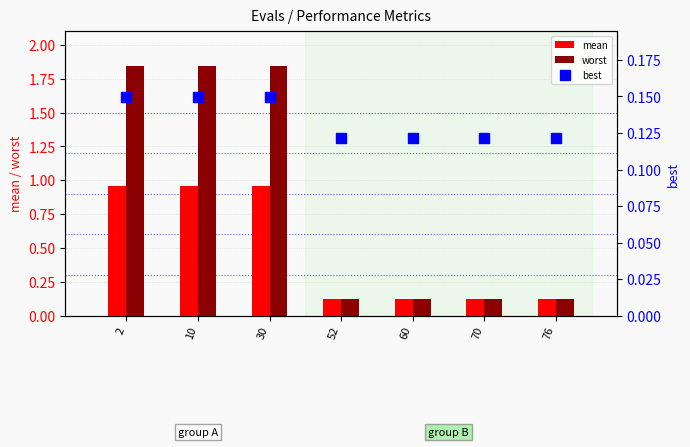

What are all the series names shown in the legend?

mean, worst, best